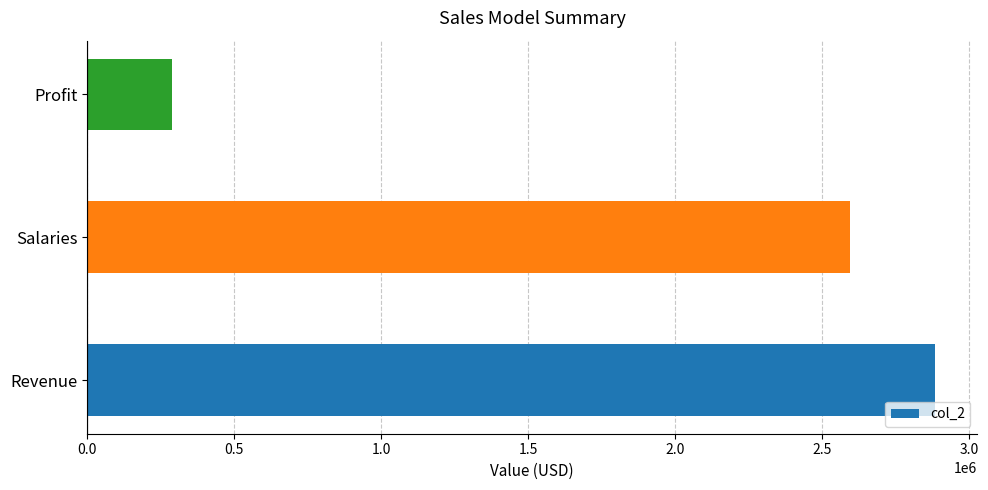

Reading bottom to top, extract all data points from this chart.

Revenue=2883251.9	Salaries=2594926.7	Profit=288325.2